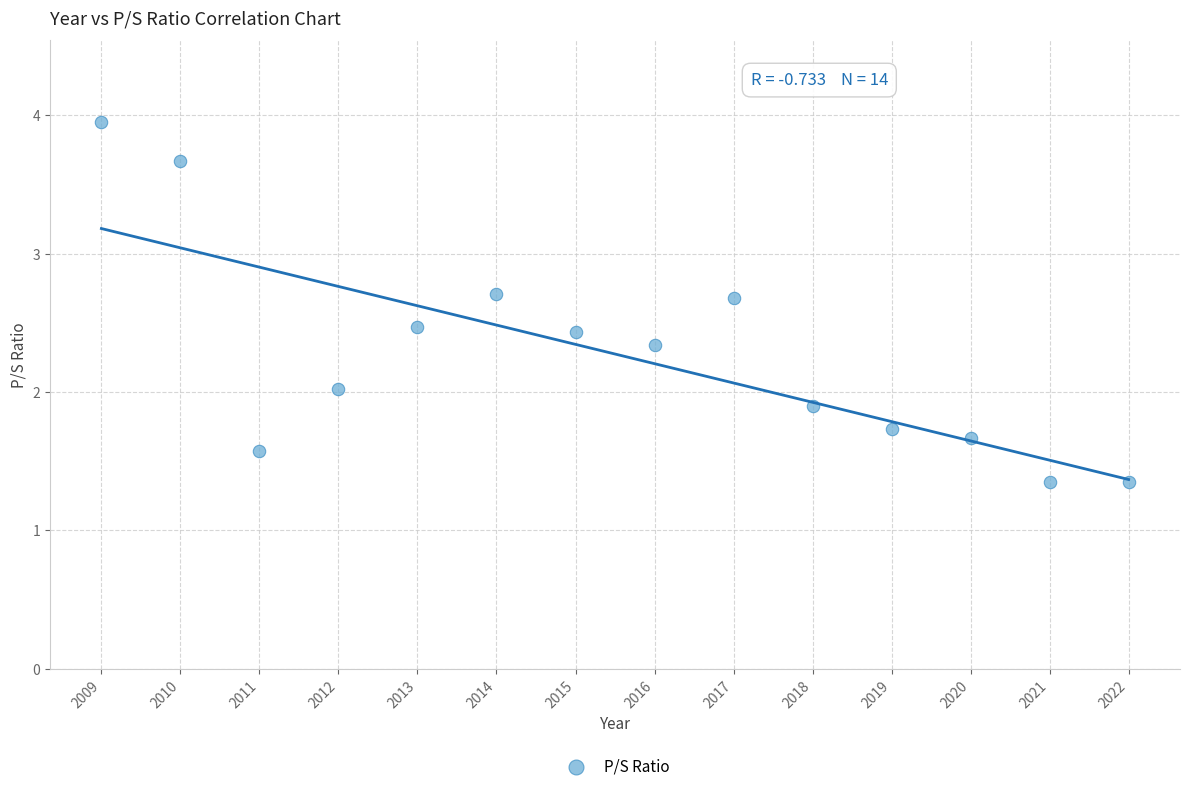

What is the range of X values (max minus min)?

13.0